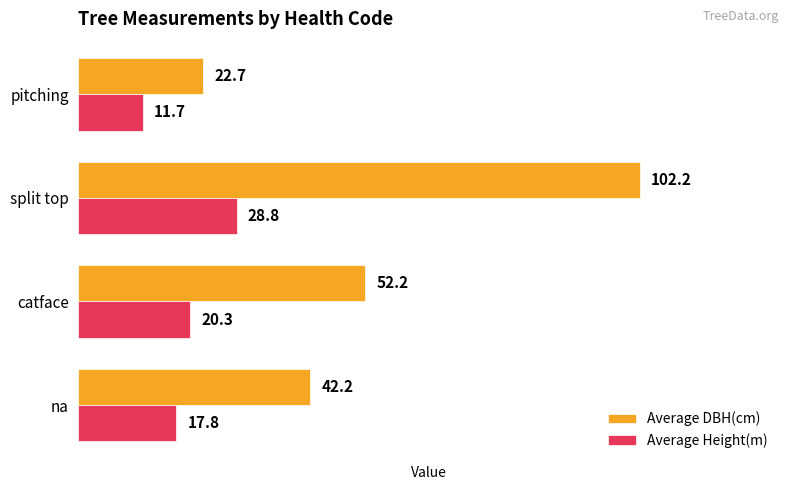

How many data points in Average Height(m) are less than 20?

2